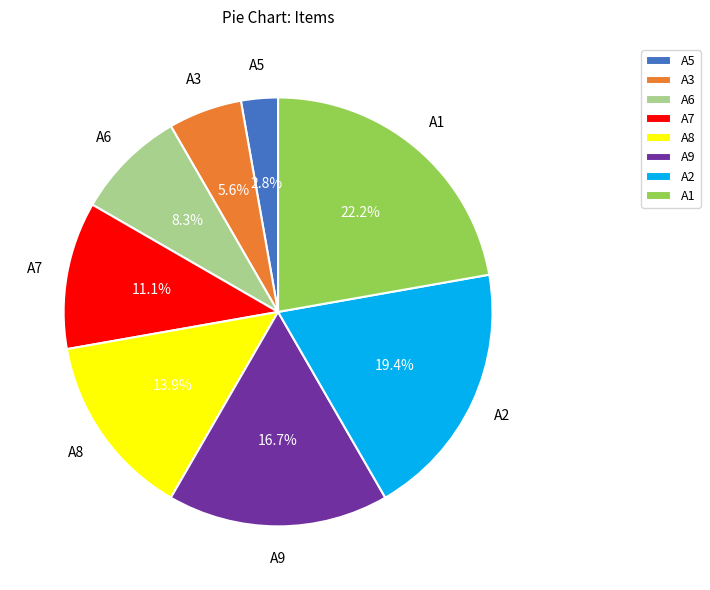

Approximately how many times larger is the value at A3 compared to A6?

0.7